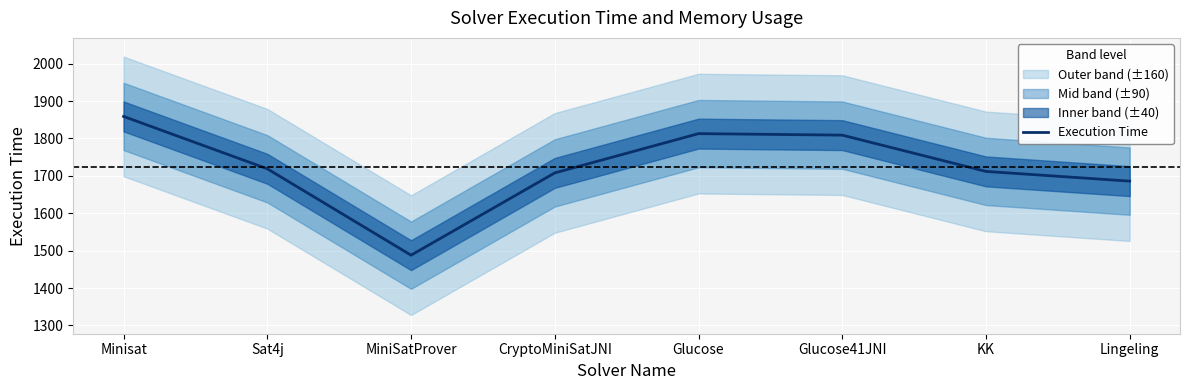

What is the change in value from Sat4j to Glucose41JNI?

+90